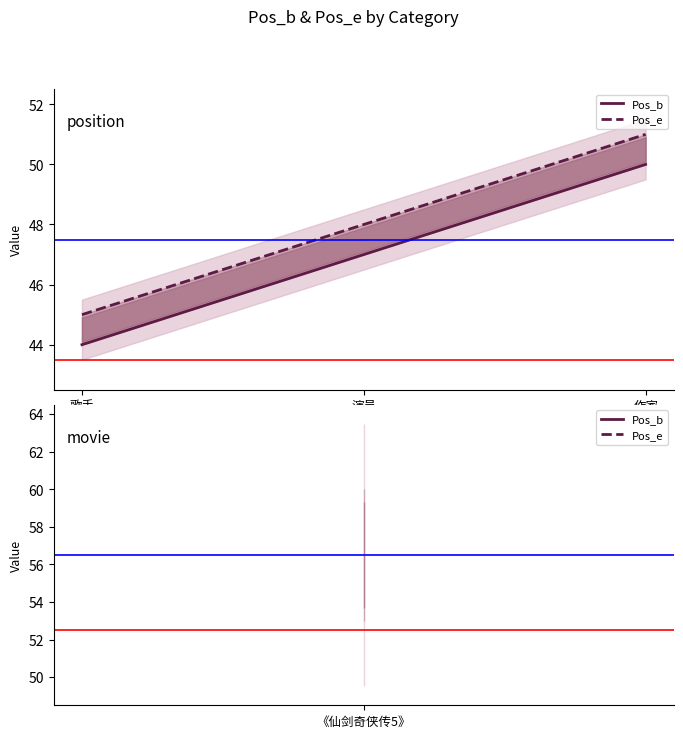

Between 歌手 and 作家, which is larger?

作家